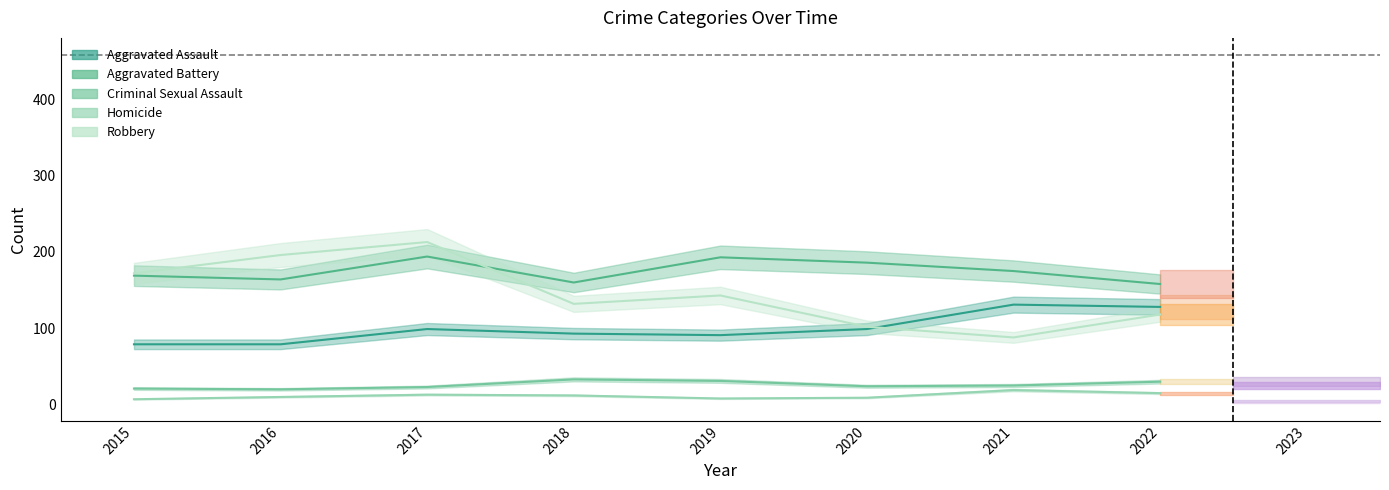

List the series in order of their peak value, lowest first.

Homicide, Criminal Sexual Assault, Aggravated Assault, Aggravated Battery, Robbery